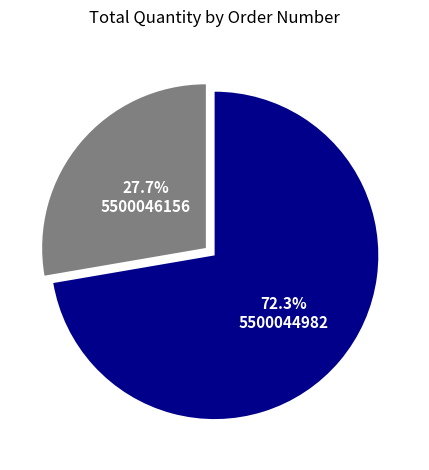

Which slice is the smallest?

5500046156